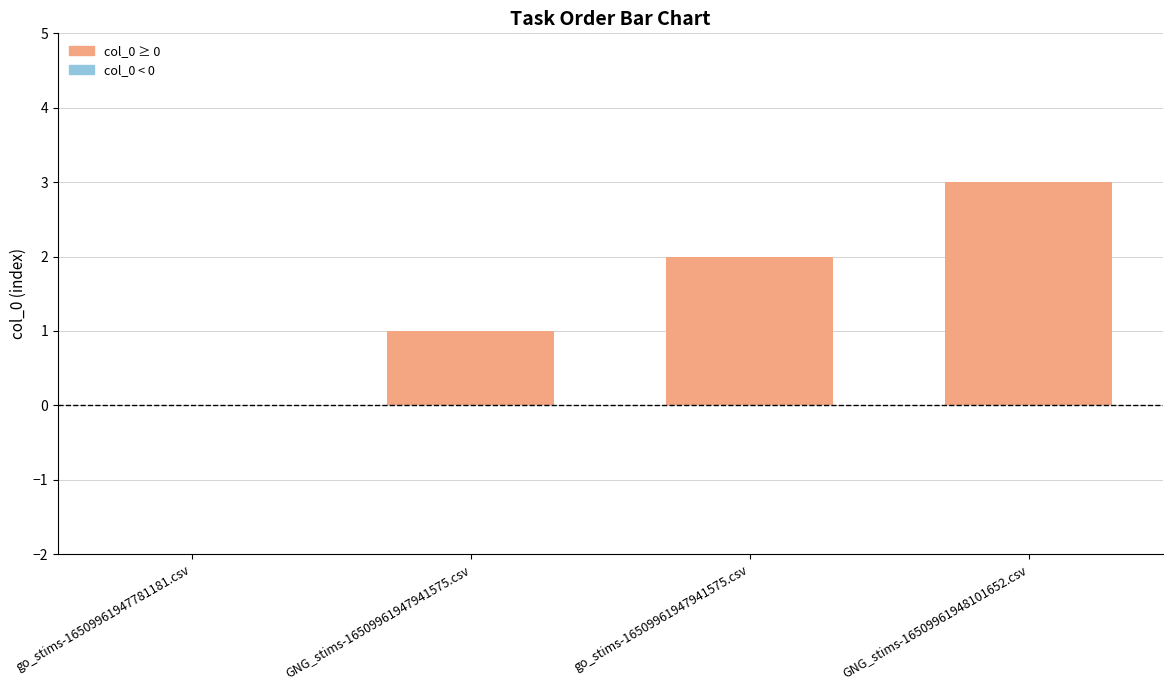

Reading left to right, what are all the values shown in this chart?

0	1	2	3